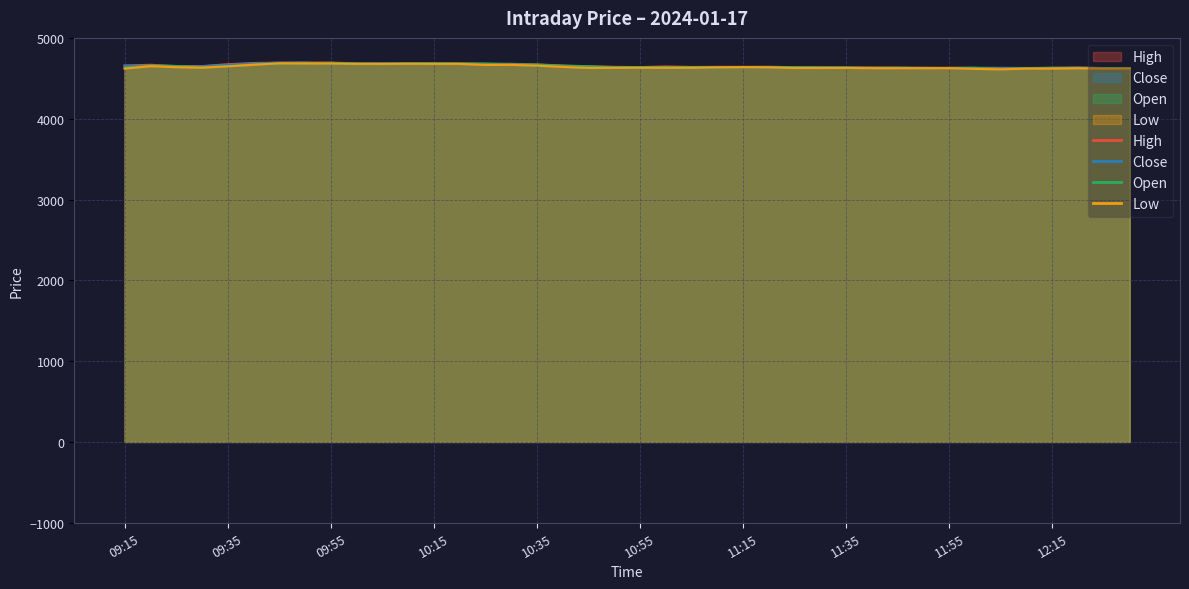

True or false: Close has a value of 2197.9 at 12:30.

False